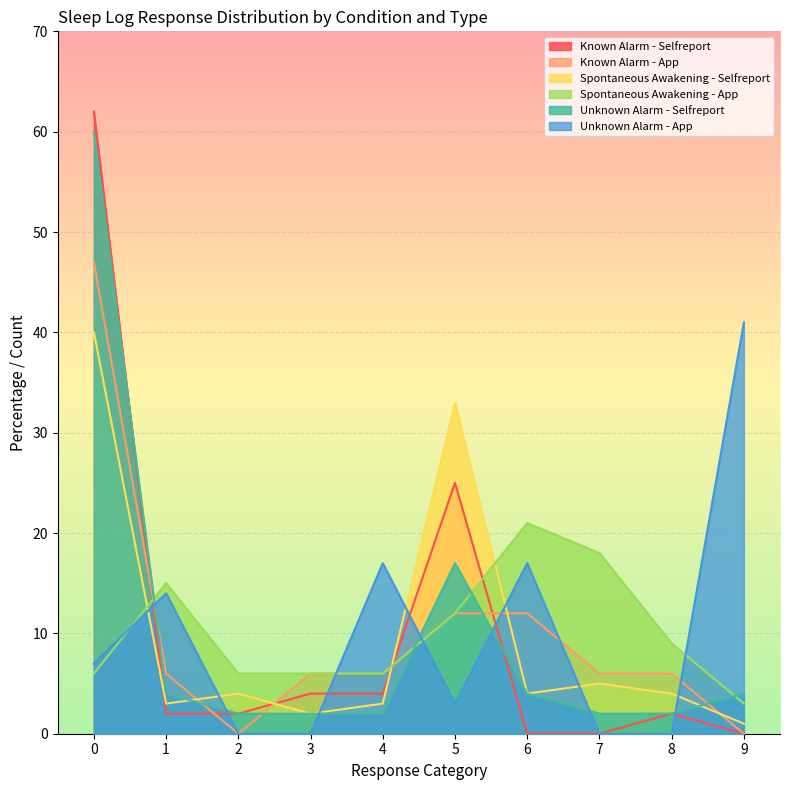

How many times do Unknown Alarm - App and Spontaneous Awakening - App cross each other?

4